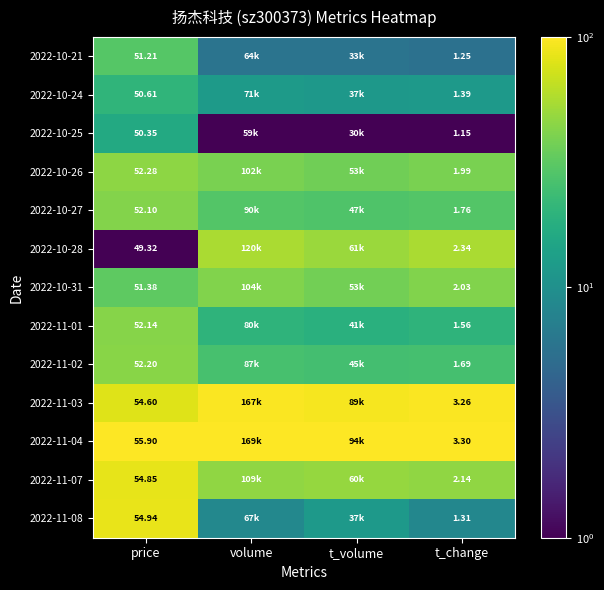

Which has a higher value, price or t_change?

price